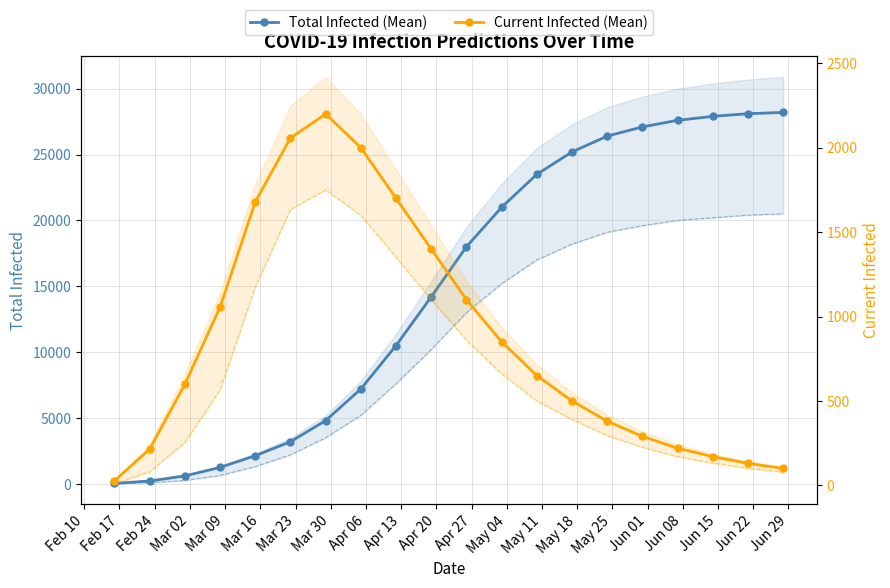

True or false: predicted_current_infected_mean and predicted_total_infected_mean intersect in this chart.

False